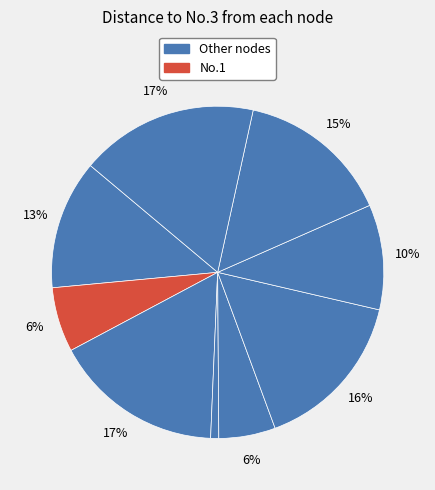

Count the number of slices in the pie.

9